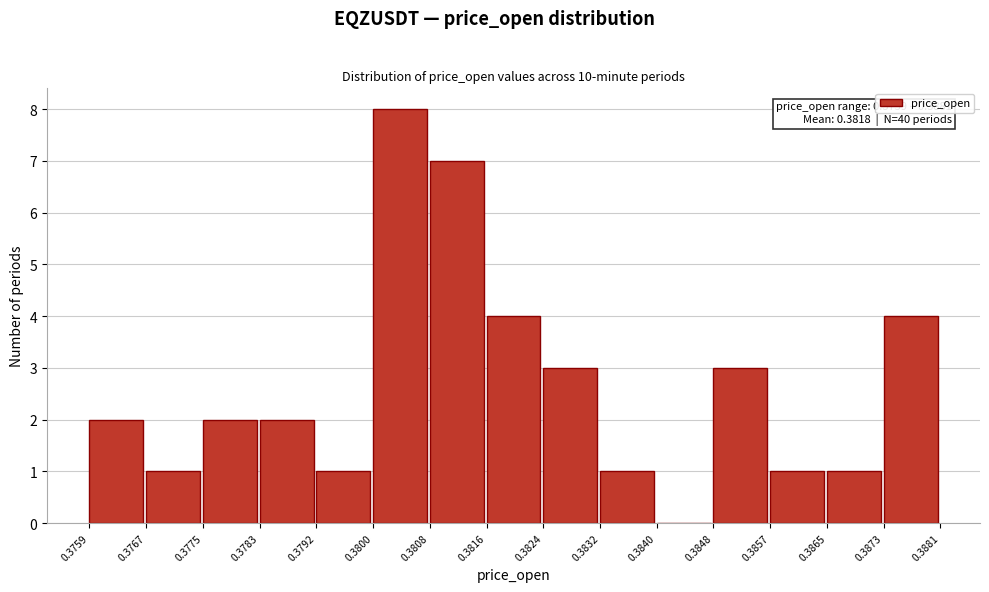

Over which range of the x-axis is the bar tallest?

0.3800 to 0.3808